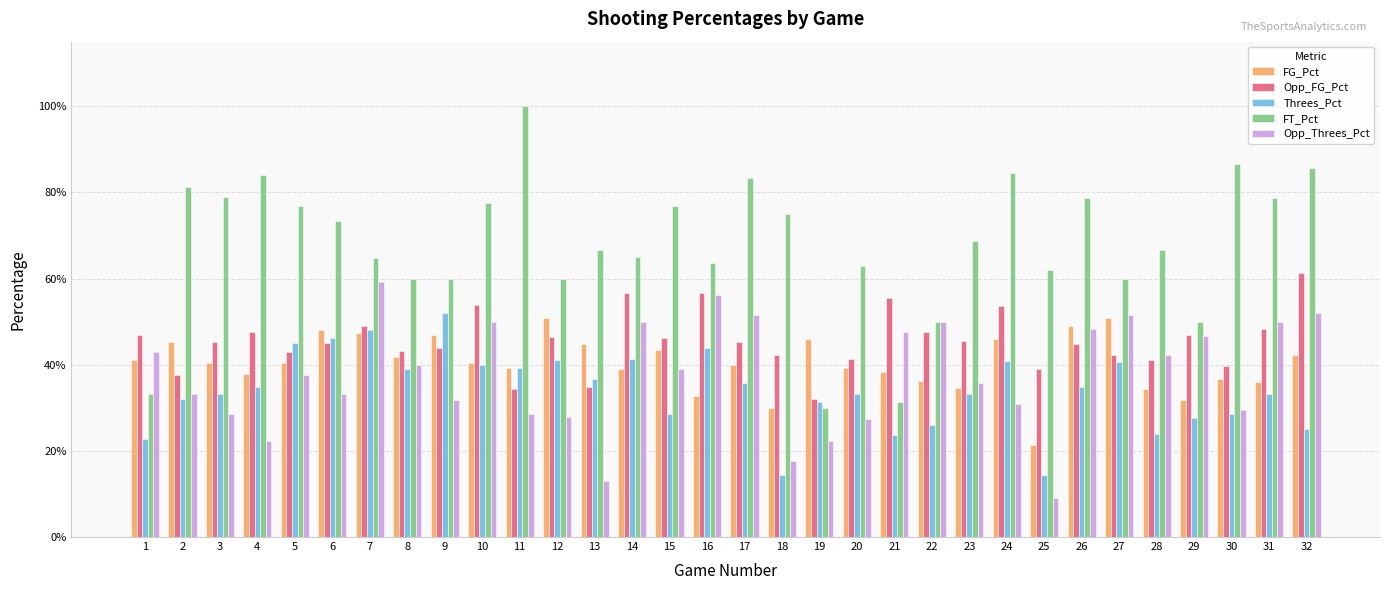

Which category has the highest value in the Threes_Pct series?

9